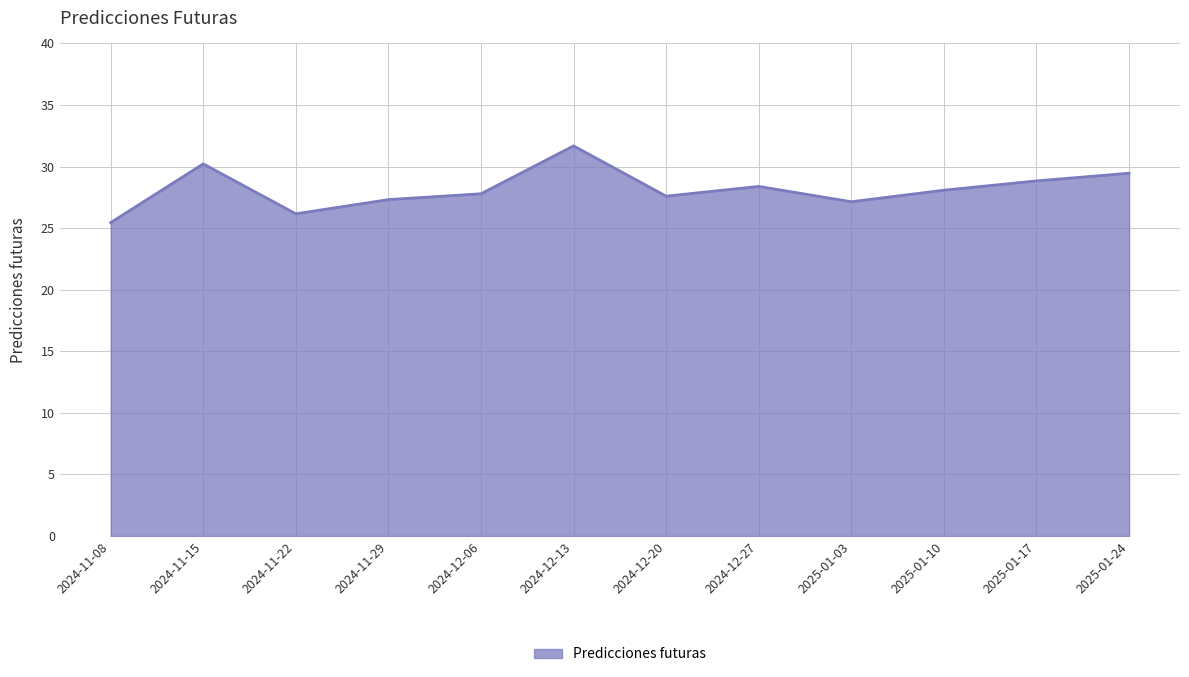

Where is the first local minimum?

2024-11-22